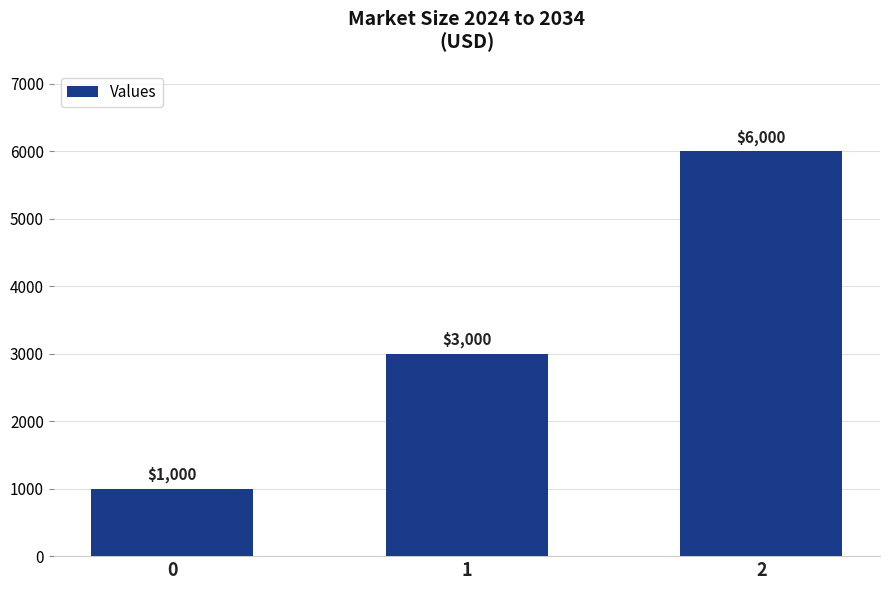

True or false: the data shows 1000 at 0.

True